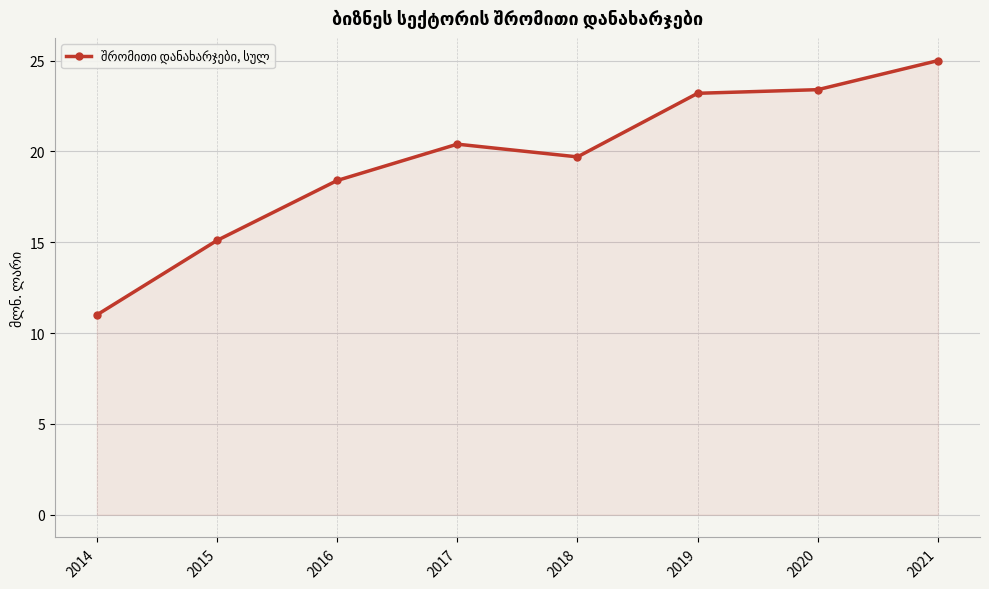

Approximately how many times larger is the value at 2014 compared to 2020?

0.5